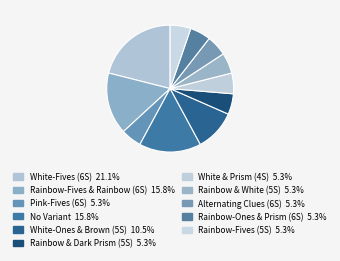

Count the number of slices in the pie.

11